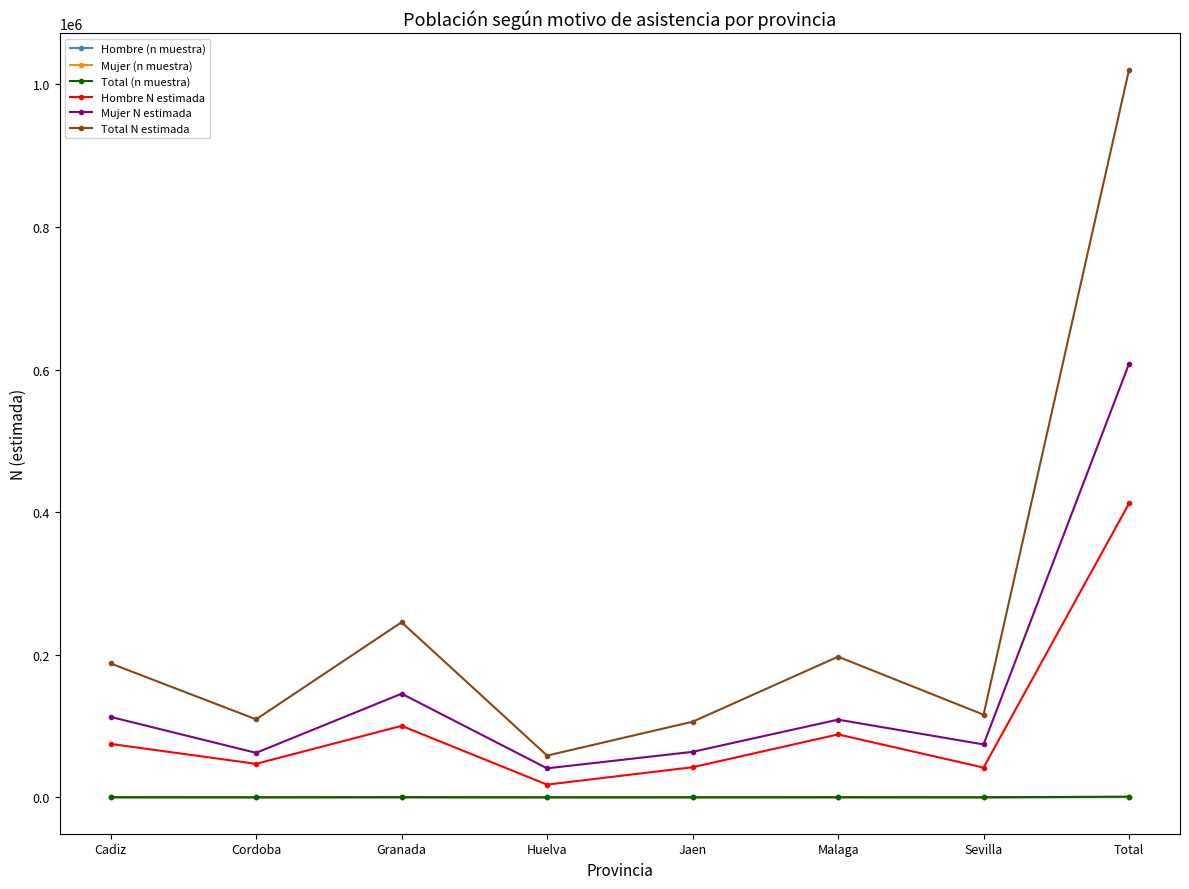

Does the chart display data point markers on the line(s)?

Yes